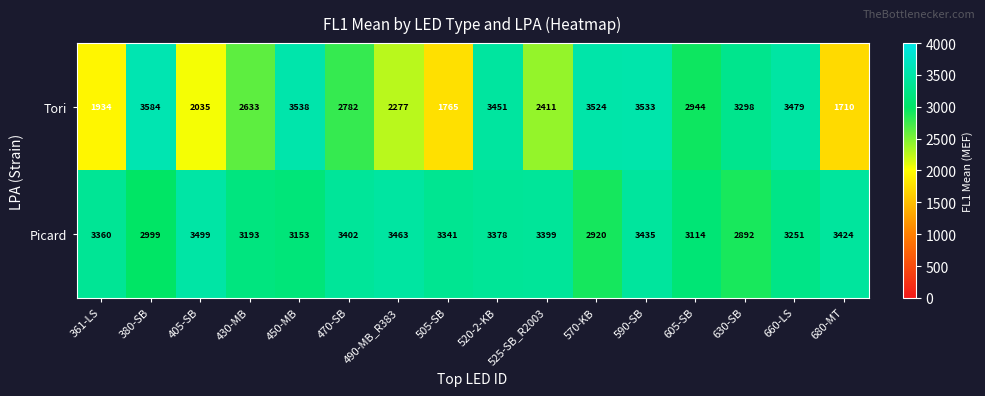

At which category is the sum across all series the highest?

590-SB